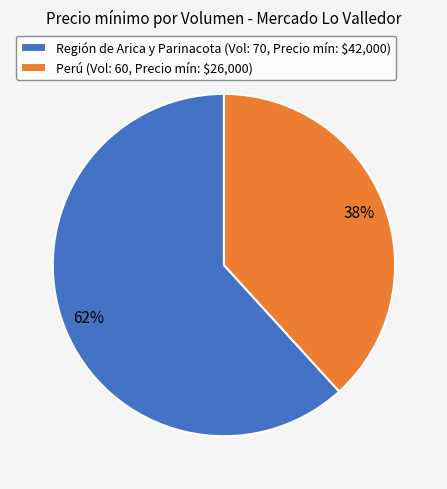

Which slice is the smallest?

Perú (Vol: 60, Precio mín: $26,000)